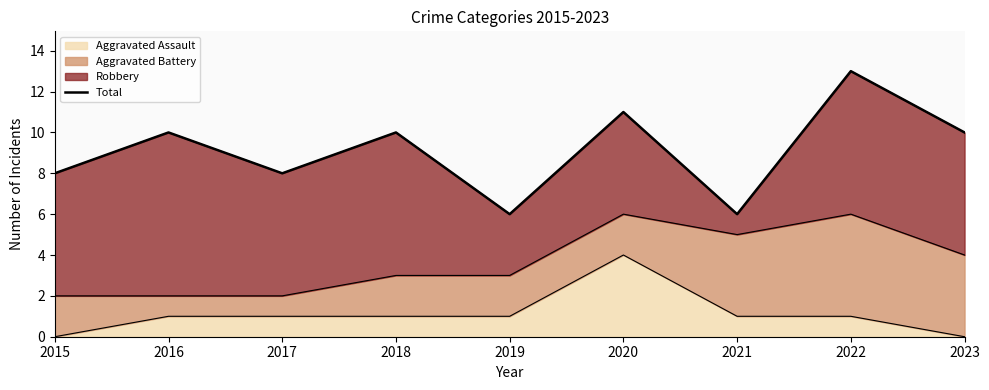

What is the maximum value for Aggravated Assault?

4